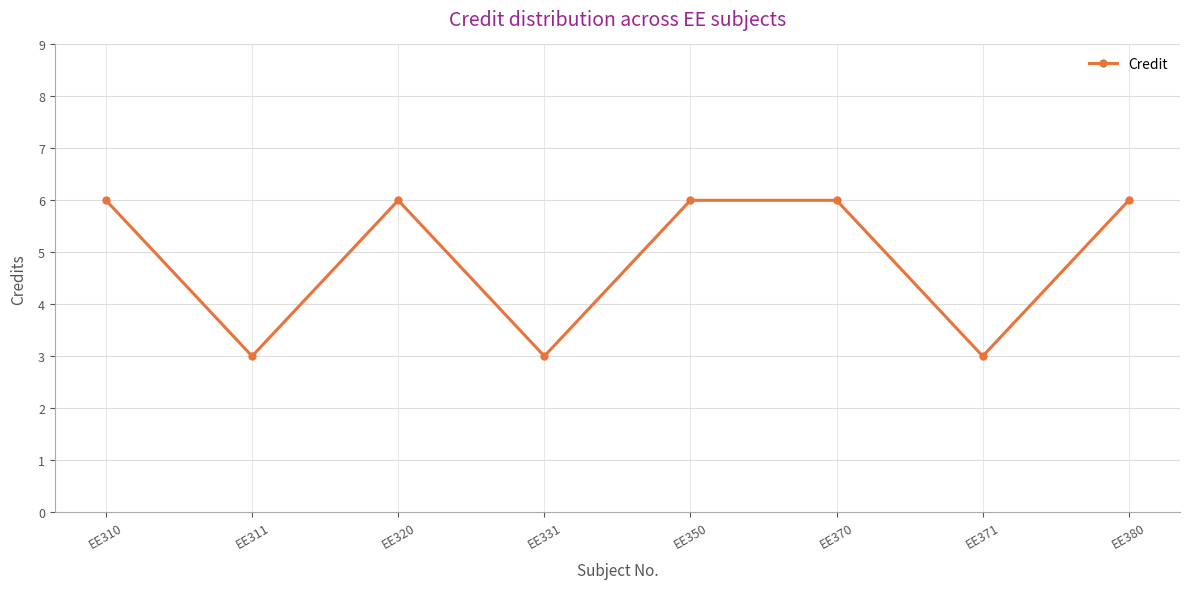

True or false: the data shows 9 at EE310.

False